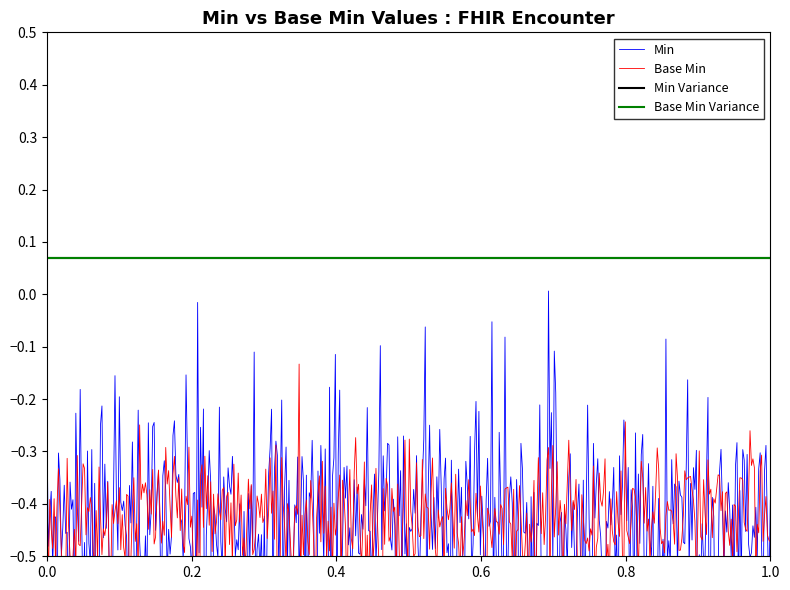

True or false: Min and Min Variance intersect in this chart.

False